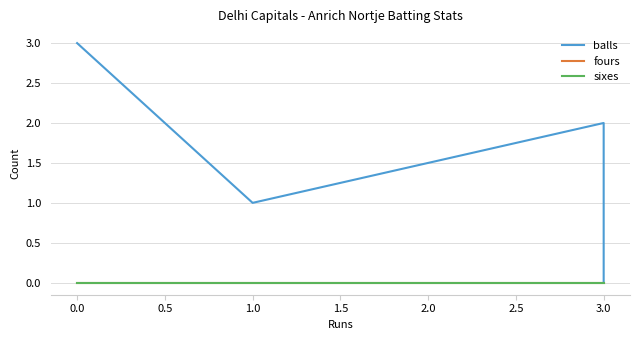

What is the maximum value shown in the chart?

3